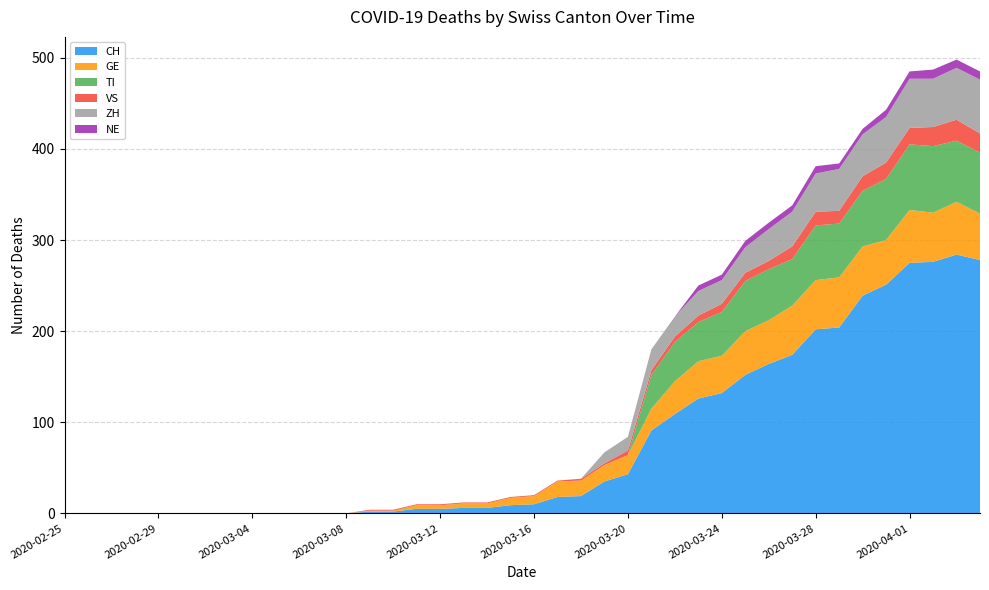

Reading left to right, what are all the values shown in this chart?

CH: 0	0	0	0	0	0	0	0	0	0	0	0	0	2	2	5	5	6	6	9	10	18	19	35	43	91	109	126	132	152	164	174	202	204	239	251	275	276	284	278
GE: 0	0	0	0	0	0	0	0	0	0	0	0	0	1	1	4	4	5	5	8	9	17	17	18	21	24	36	41	41	48	48	54	54	55	54	49	58	54	58	51
TI: 0	0	0	0	0	0	0	0	0	0	0	0	0	0	0	0	0	0	0	0	0	0	0	0	0	37	43	43	48	55	56	51	60	59	61	67	72	73	67	67
VS: 0	0	0	0	0	0	0	0	0	0	0	0	0	1	1	1	1	1	1	1	1	1	2	2	5	5	6	7	9	9	9	14	15	14	16	18	18	21	23	21
ZH: 0	0	0	0	0	0	0	0	0	0	0	0	0	0	0	0	0	0	0	0	0	0	0	12	15	23	22	27	26	28	35	38	42	46	46	50	54	53	57	59
NE: 0	0	0	0	0	0	0	0	0	0	0	0	0	0	0	0	0	0	0	0	0	0	0	0	0	0	0	6	6	7	7	7	8	6	6	8	8	10	9	9